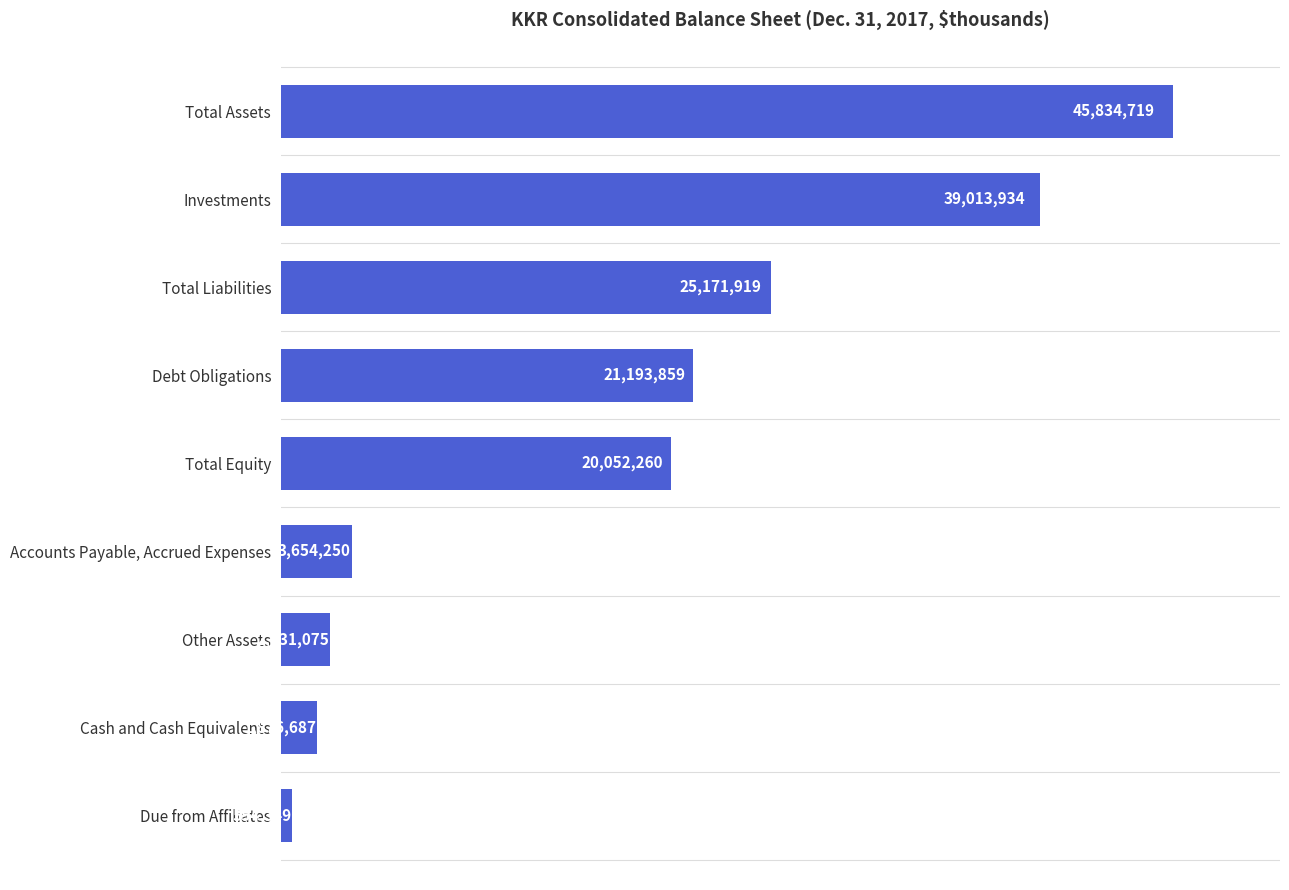

Does the chart contain any negative values?

No